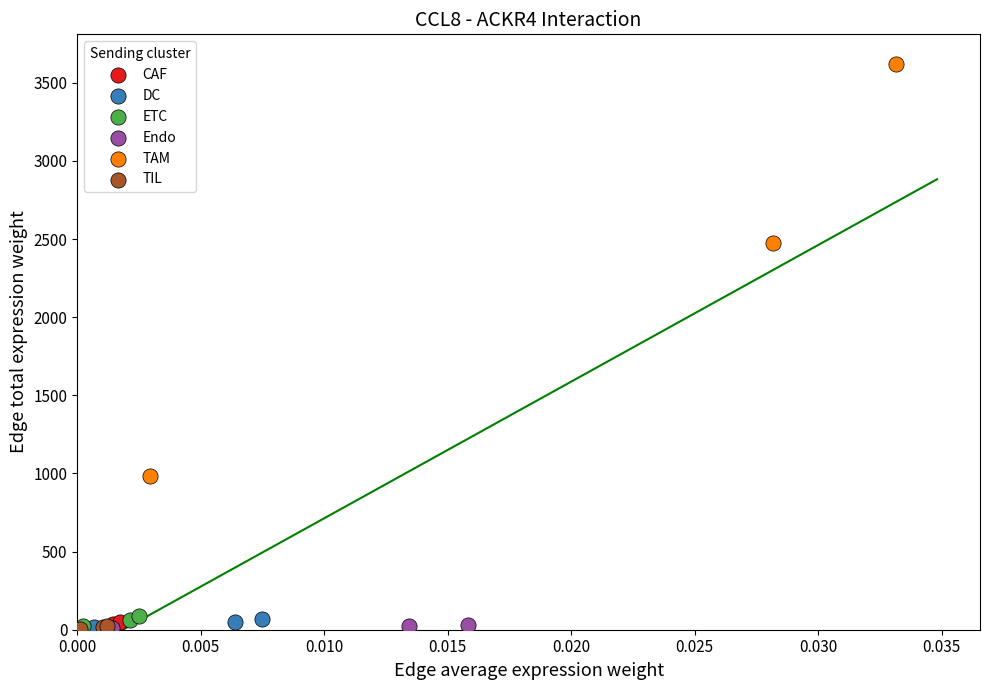

Which series has the widest spread of Y values?

TAM